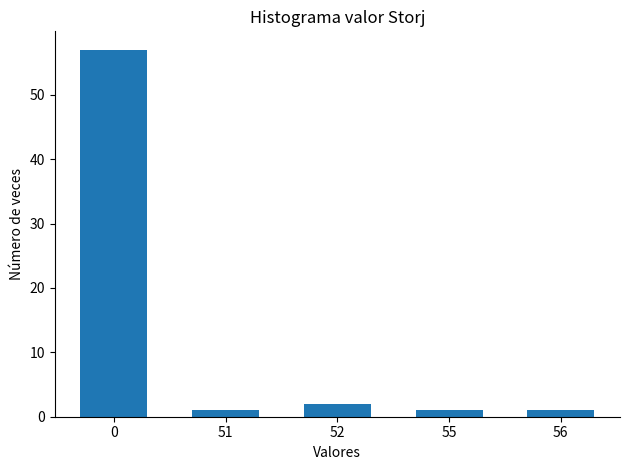

Reading left to right, list all the values displayed in this chart.

0=57	51=1	52=2	55=1	56=1